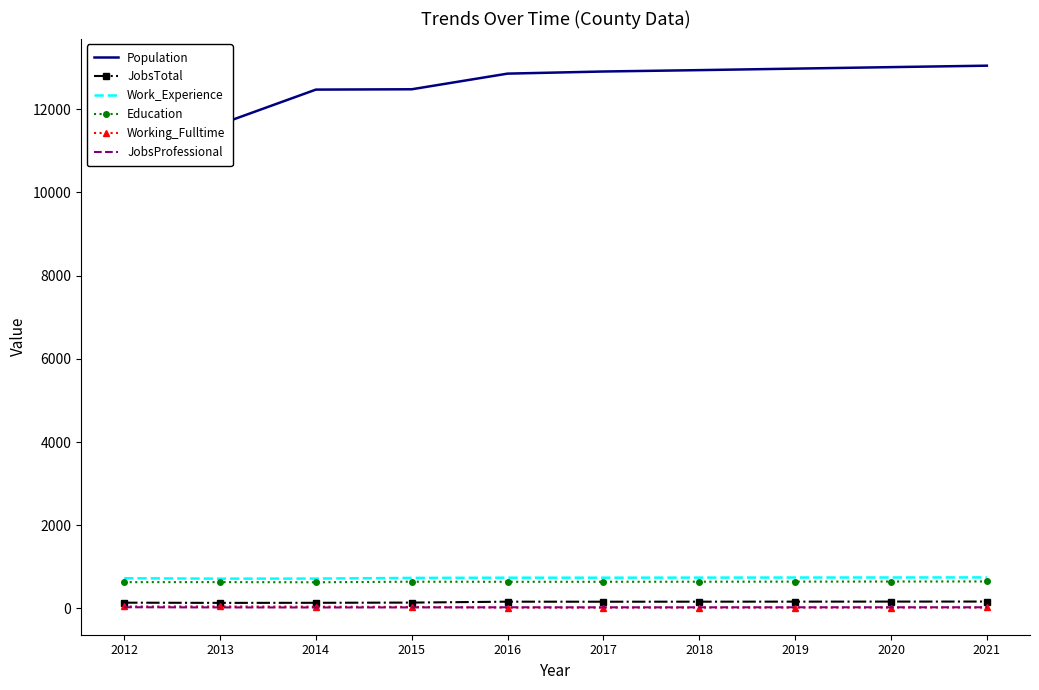

Which series has the largest total across all categories?

Population